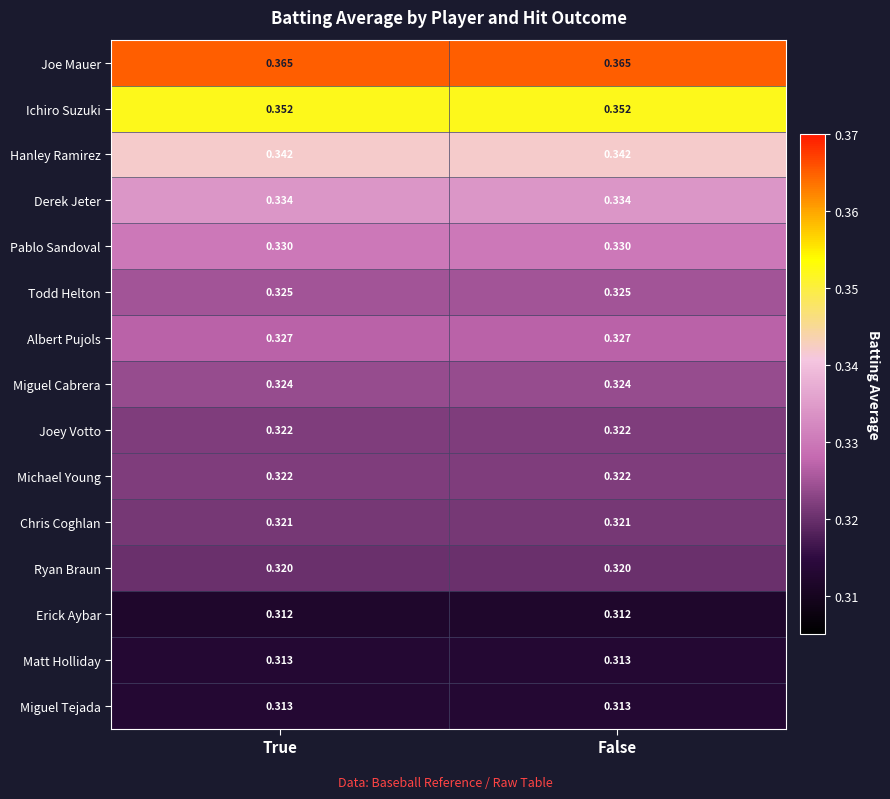

Is the value of Albert Pujols at False greater than the value of Joey Votto at True?

Yes